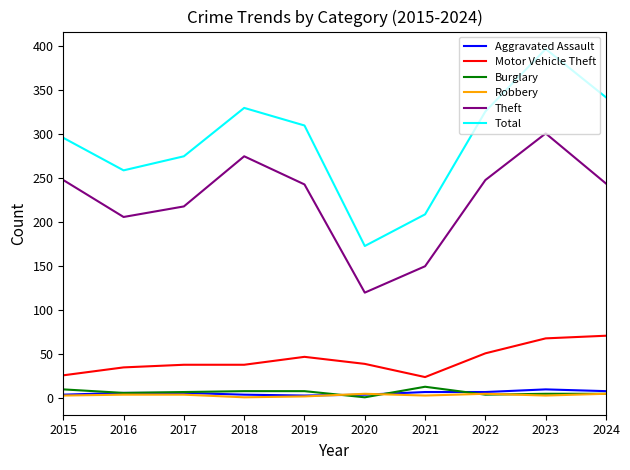

Which series changed the most between 2017 and 2021?

Theft